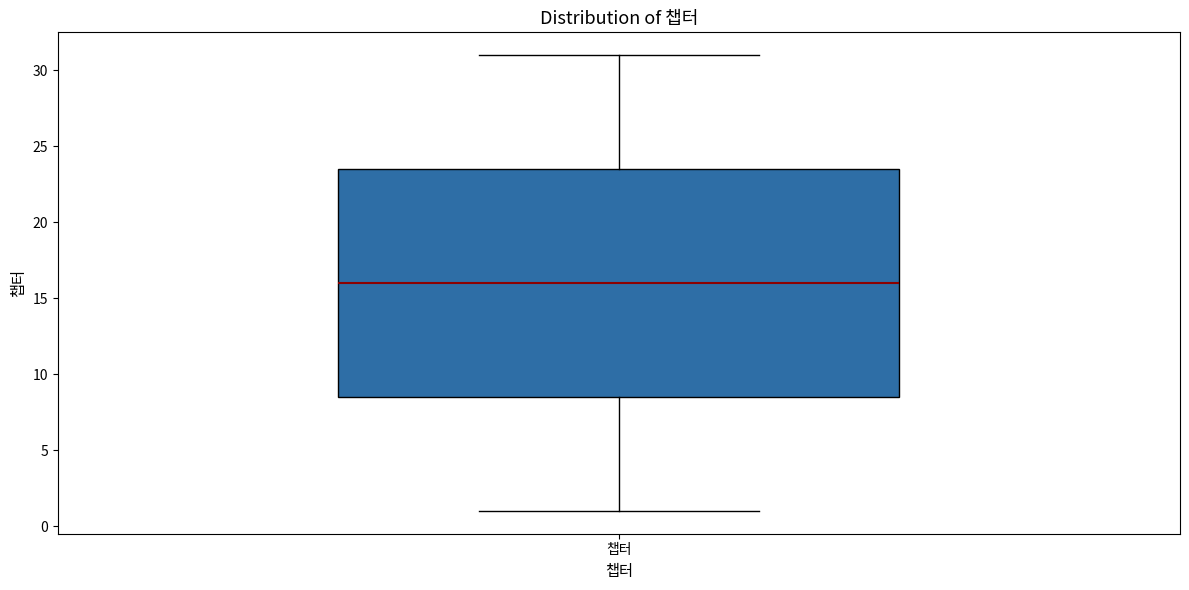

Transcribe this box plot: give where the median line is, the range the box spans, and where the two whiskers end, as read against the y-axis. The values are not printed on the chart, so give them approximately, as read against the axis.

median 16.0, box 8.5 to 23.5, whiskers 1.0 to 31.0